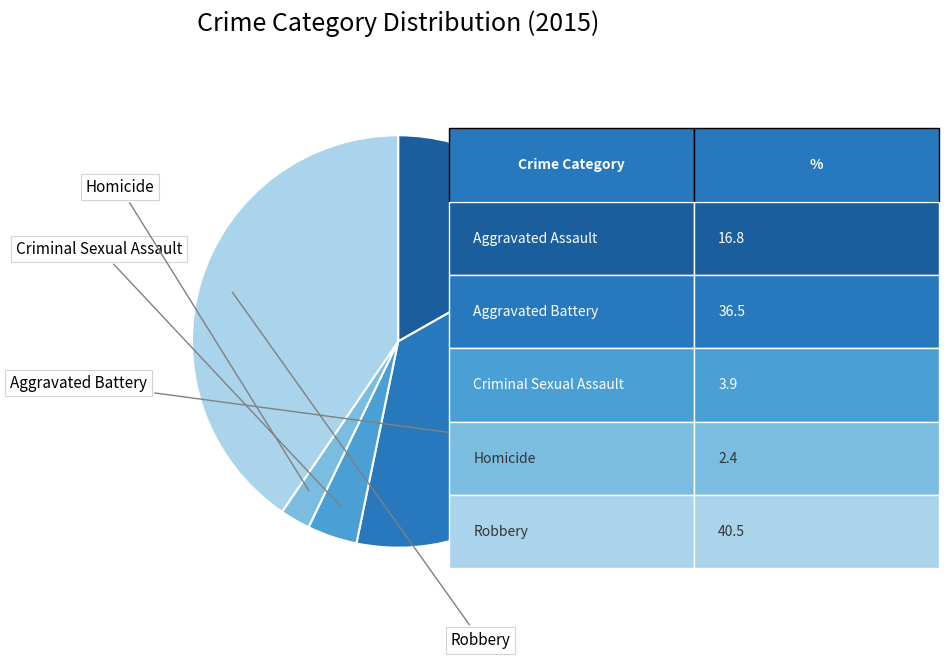

Is there any slice that represents more than half of the pie?

No